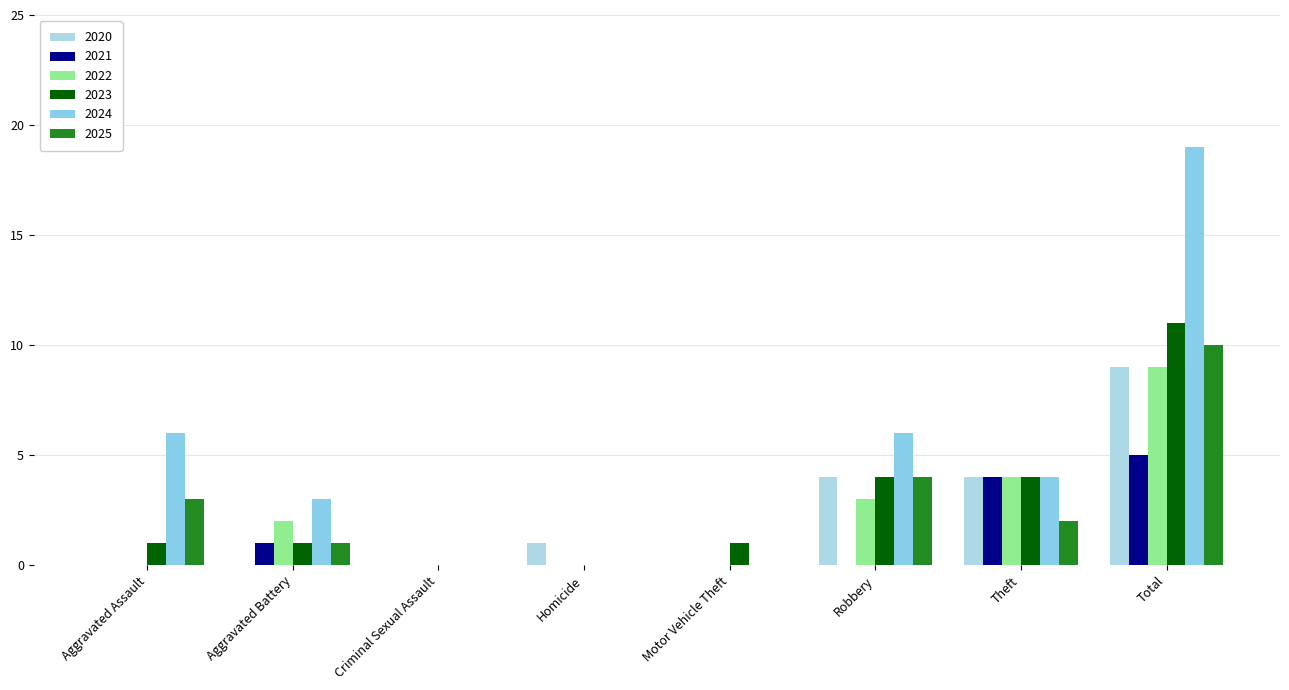

At which category is the sum across all series the highest?

Total